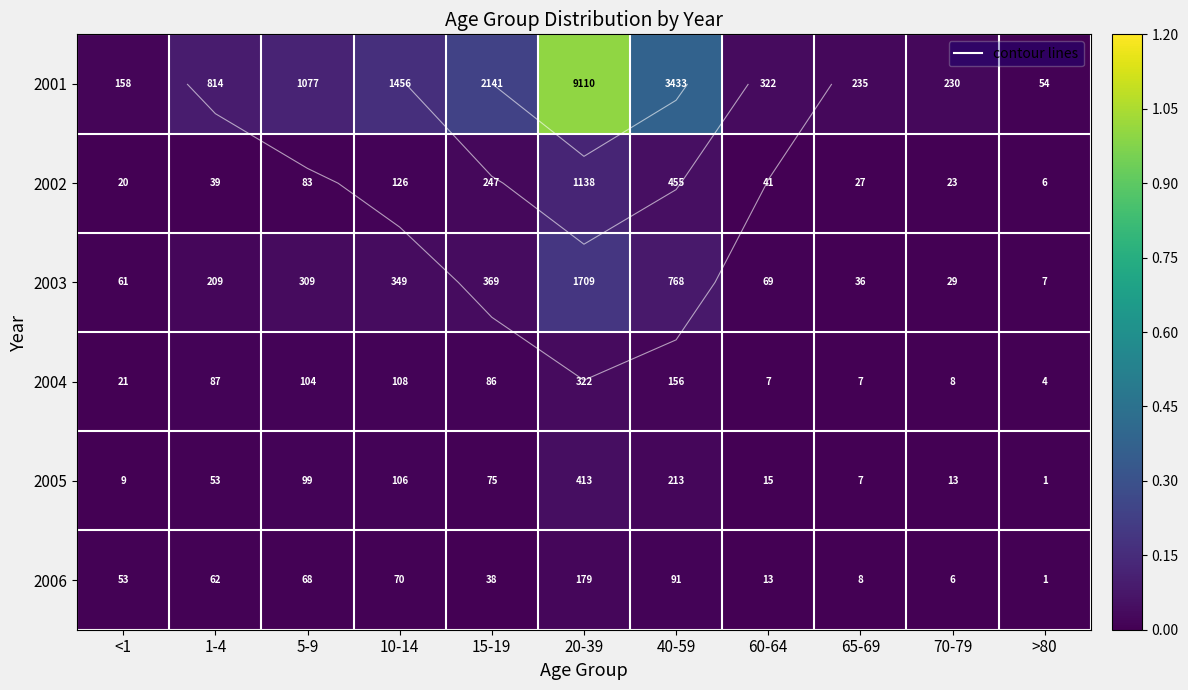

Between >80 and <1, which is larger?

<1